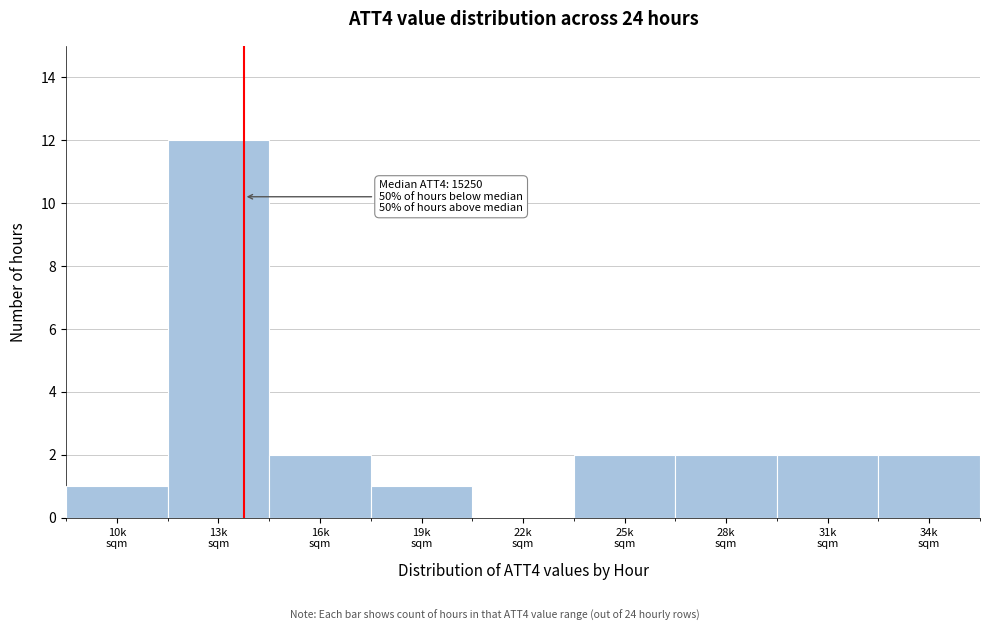

What is the greatest value displayed?

12